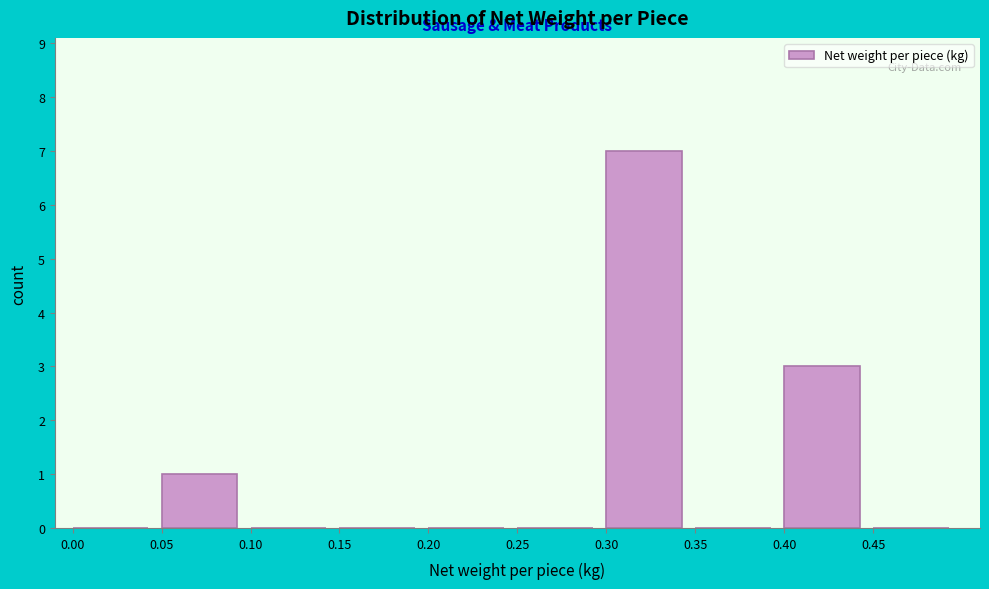

Reading left to right, list every bar in this chart as the range it spans on the x-axis followed by its height. The values are not printed on the chart, so give them approximately, as read against the axis.

0.00 to 0.05: 0
0.05 to 0.10: 1
0.10 to 0.15: 0
0.15 to 0.20: 0
0.20 to 0.25: 0
0.25 to 0.30: 0
0.30 to 0.35: 7
0.35 to 0.40: 0
0.40 to 0.45: 3
0.45 to 0.50: 0